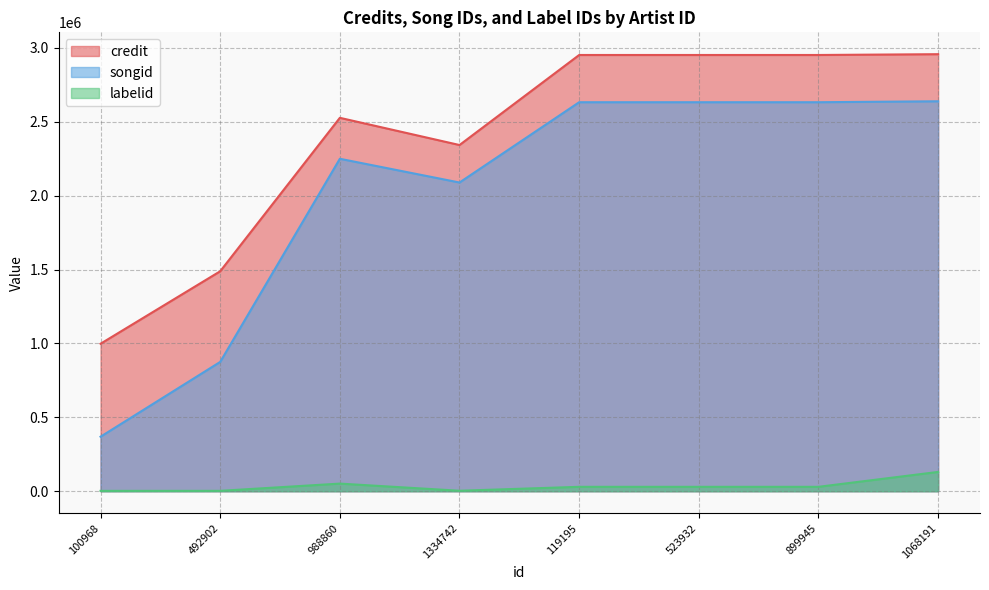

Between 119195 and 492902, which is larger?

119195